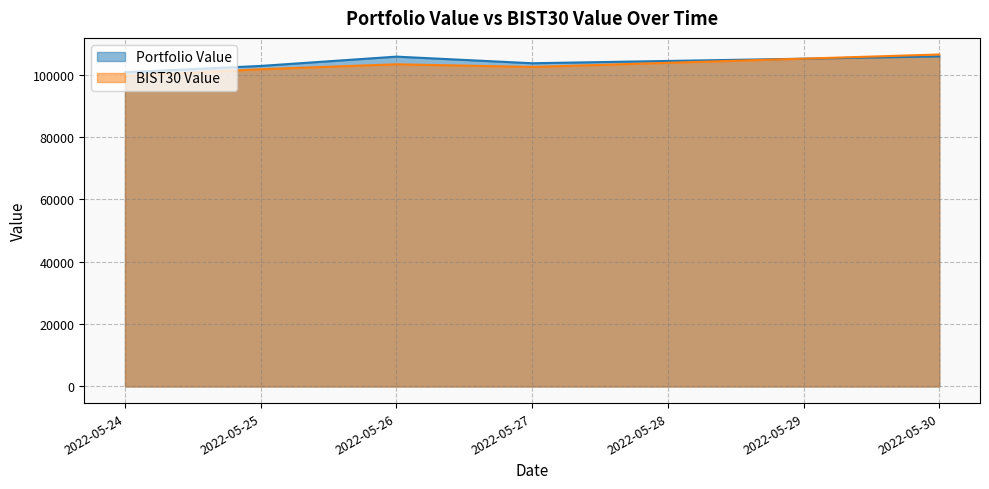

Reading left to right, transcribe all the data shown in this chart.

Portfolio Value: 2022-05-24=100771.0	2022-05-25=102788.6	2022-05-26=105767.6	2022-05-27=103652.2	2022-05-30=105844.5
BIST30 Value: 2022-05-24=99538.7	2022-05-25=101728.0	2022-05-26=103323.6	2022-05-27=102450.2	2022-05-30=106458.2